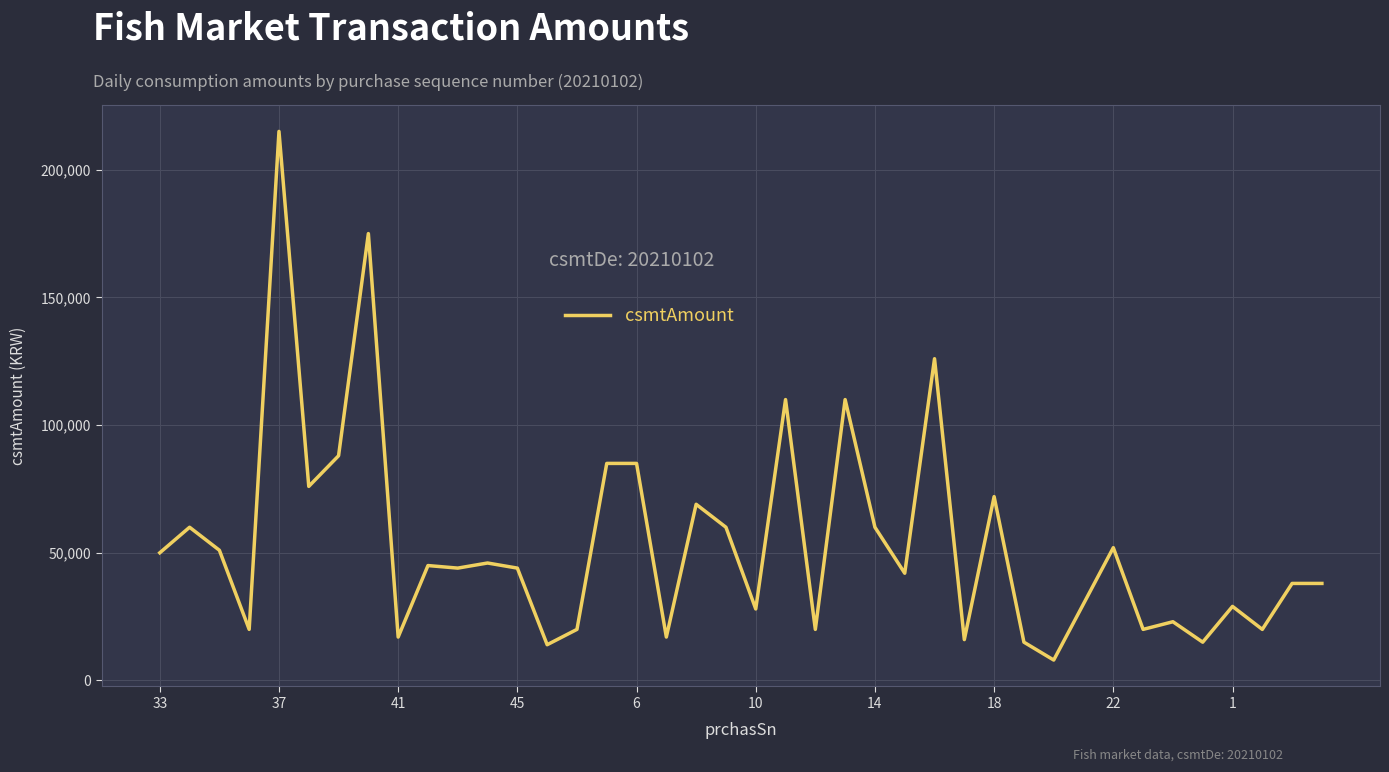

What is the average value?

53825